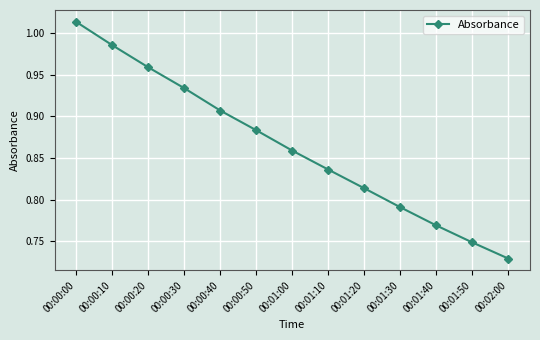

What position from the right is 00:00:00?

13